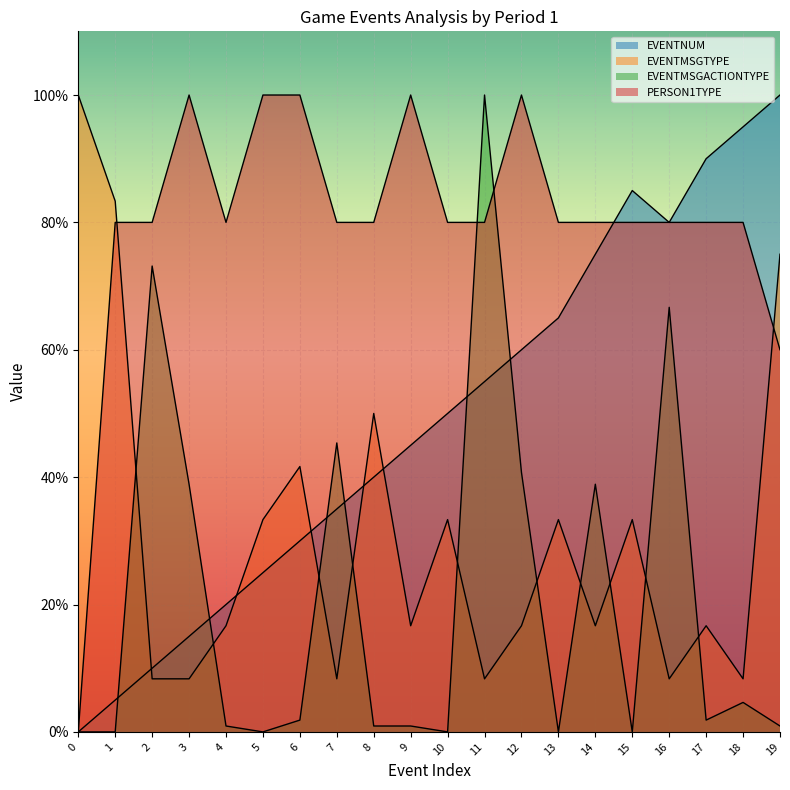

Reading left to right, extract all data points from this chart.

EVENTNUM: 0.0	5.0	10.0	15.0	20.0	25.0	30.0	35.0	40.0	45.0	50.0	55.0	60.0	65.0	75.0	85.0	80.0	90.0	95.0	100.0
EVENTMSGTYPE: 100.0	83.3	8.3	8.3	16.7	33.3	41.7	8.3	50.0	16.7	33.3	8.3	16.7	33.3	16.7	33.3	8.3	16.7	8.3	75.0
EVENTMSGACTIONTYPE: 0.0	0.0	73.1	38.9	0.9	0.0	1.9	45.4	0.9	0.9	0.0	100.0	40.7	0.0	38.9	0.0	66.7	1.9	4.6	0.9
PERSON1TYPE: 0.0	80.0	80.0	100.0	80.0	100.0	100.0	80.0	80.0	100.0	80.0	80.0	100.0	80.0	80.0	80.0	80.0	80.0	80.0	60.0